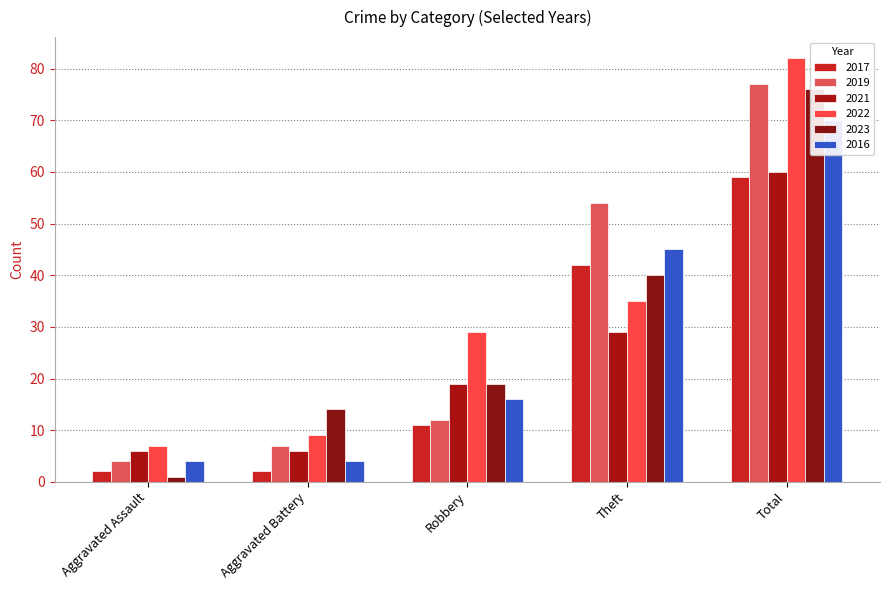

What is the difference between the maximum and minimum values in the 2016 series?

66